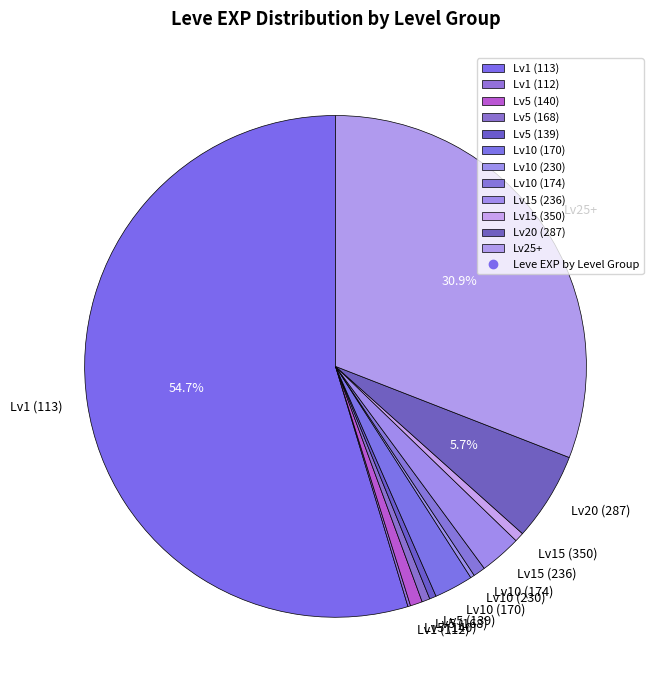

Which slice is the largest?

Lv1 (113)